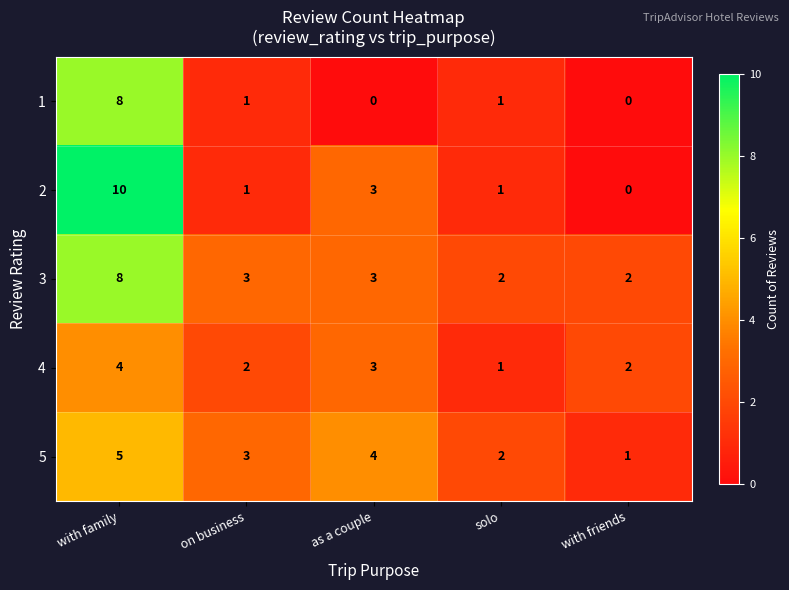

Reading left to right, extract all data points from this chart.

1: 8	1	0	1	0
2: 10	1	3	1	0
3: 8	3	3	2	2
4: 4	2	3	1	2
5: 5	3	4	2	1